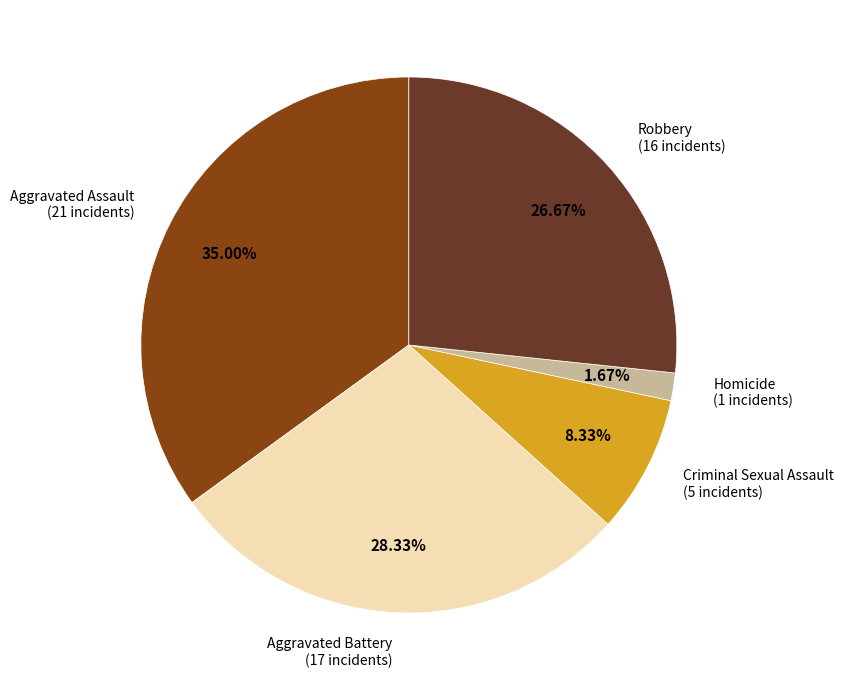

Is there any slice that represents more than half of the pie?

No